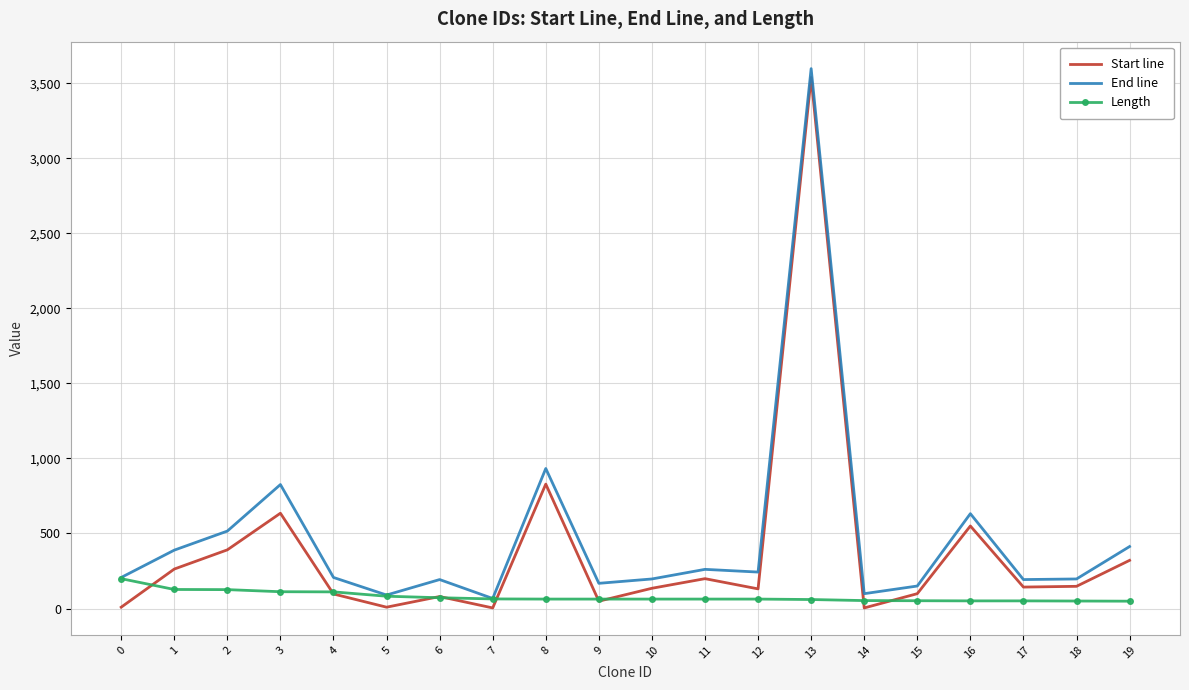

The Start line series shows 550 at 16. True or false?

True